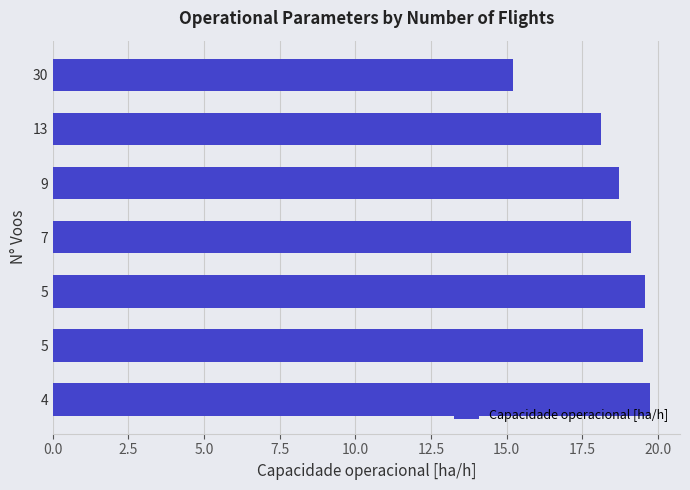

At which category does the chart reach its peak across all series?

4